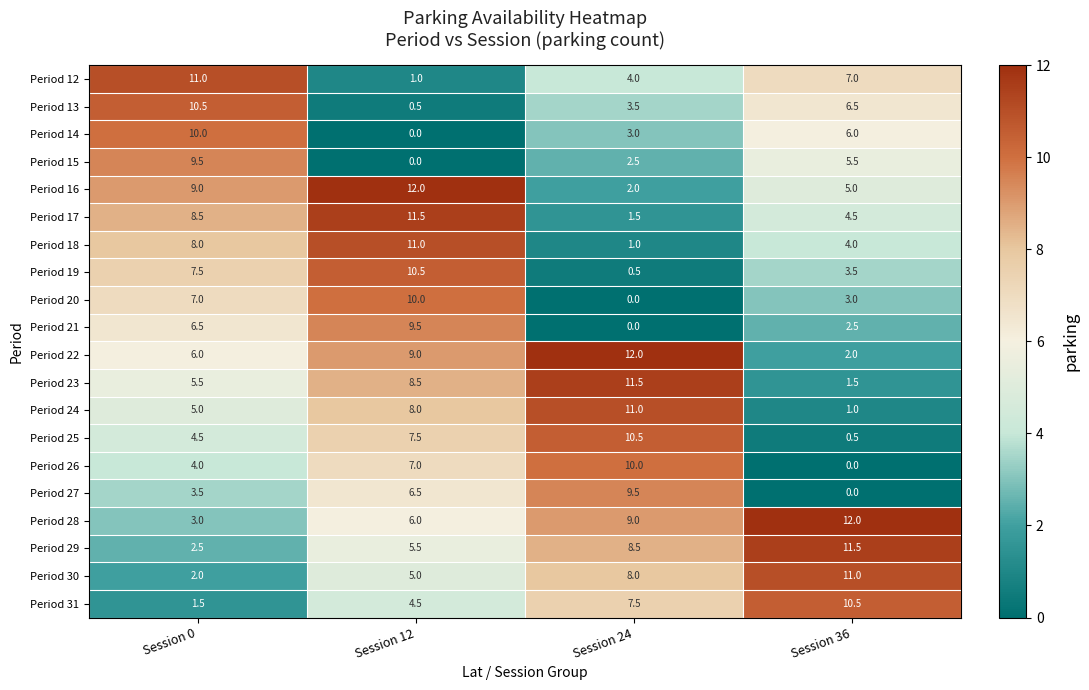

Is it true that Period 22 equals 12.0 at Session 24?

True